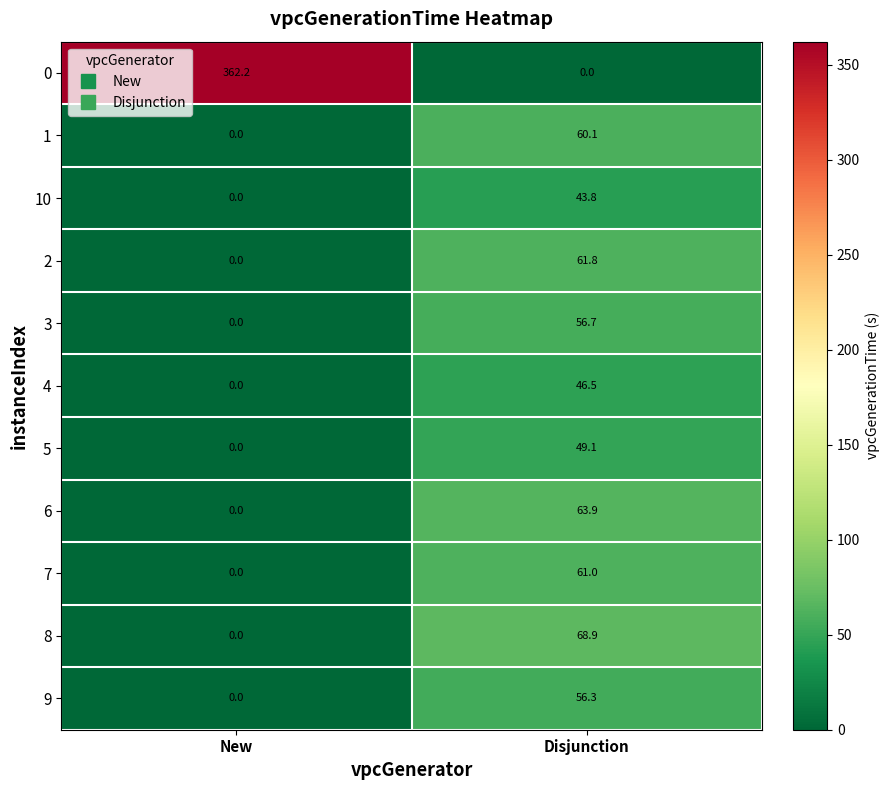

What is the sum of the 1 values at Disjunction and New?

60.1